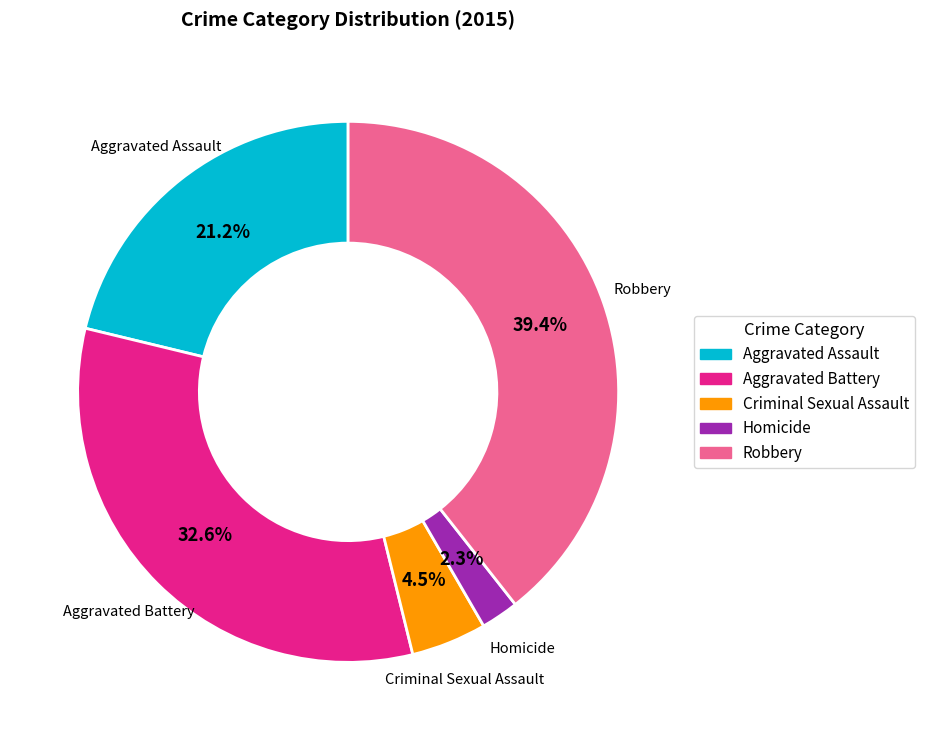

Do Aggravated Battery and Homicide together represent more than half of the pie?

No